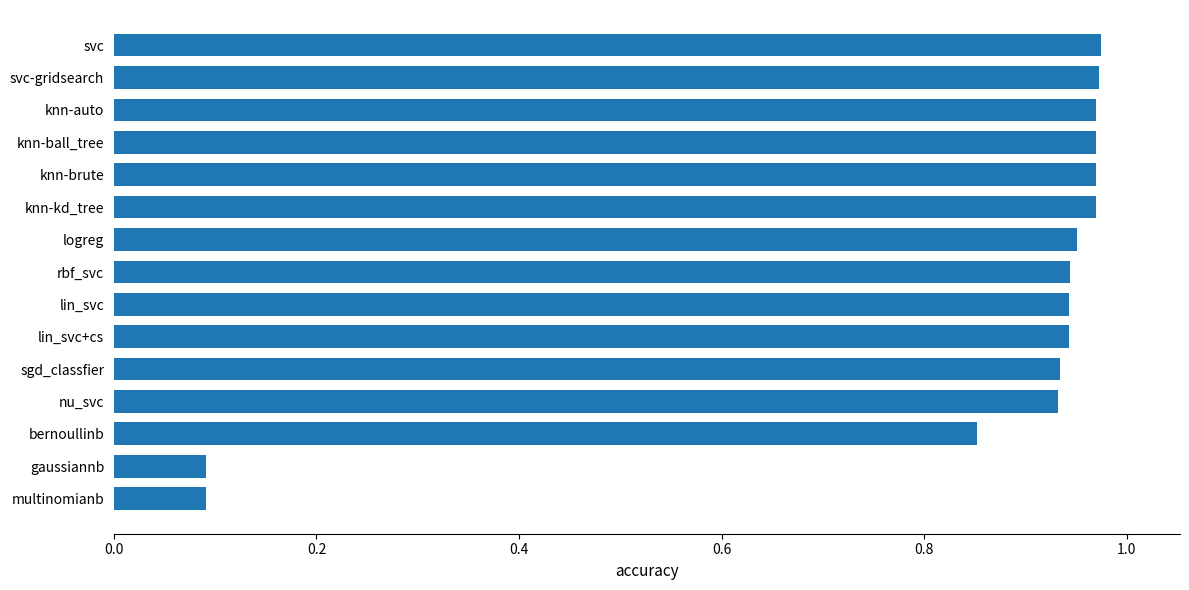

Does the chart contain any negative values?

No